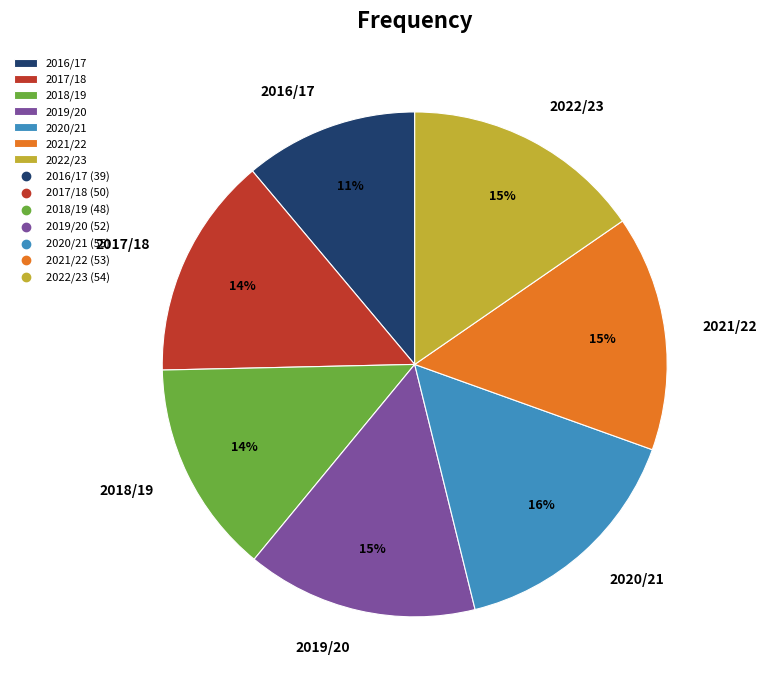

How many slices are in this pie chart?

7